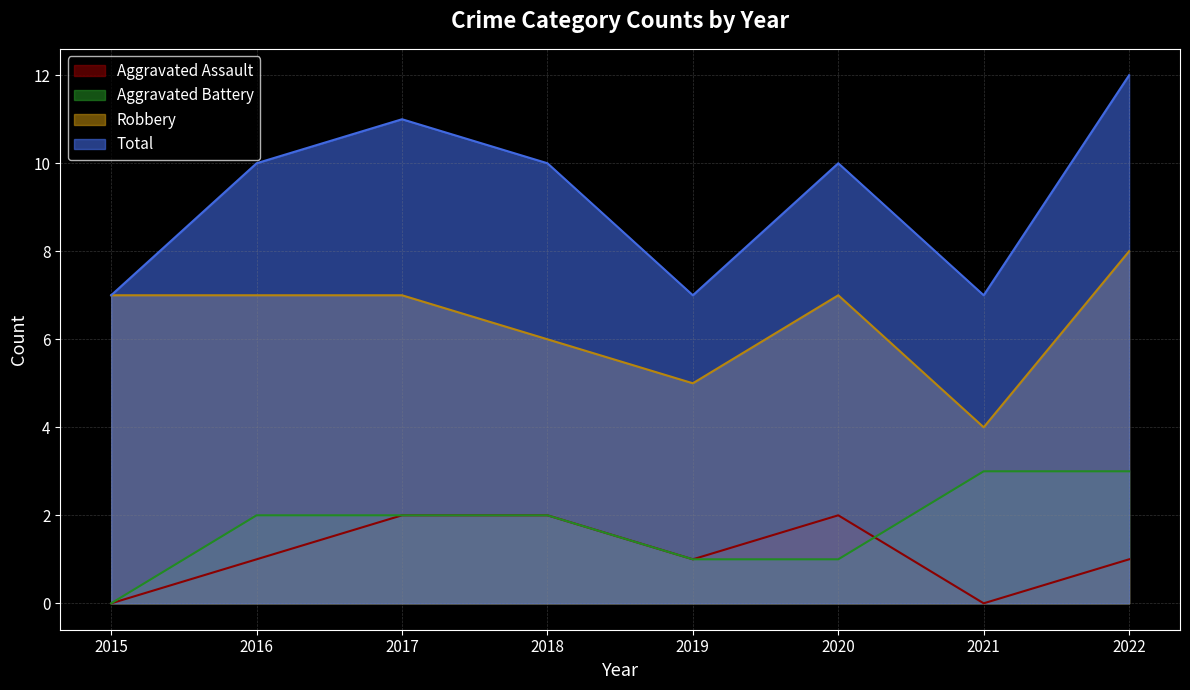

True or false: Robbery and Total cross at least once.

False